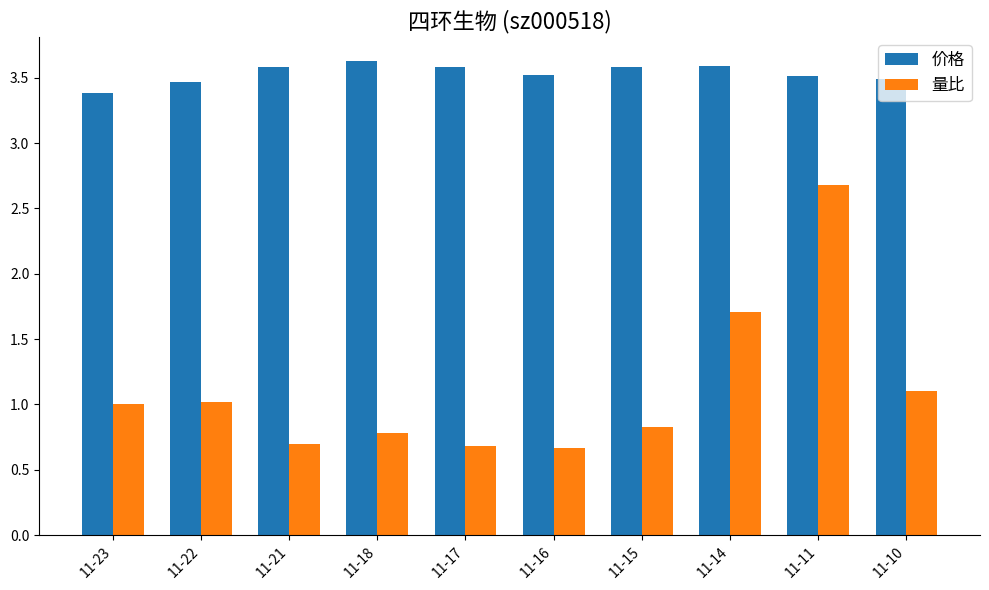

What is the sum of the 价格 values at 11-21 and 11-16?

7.1